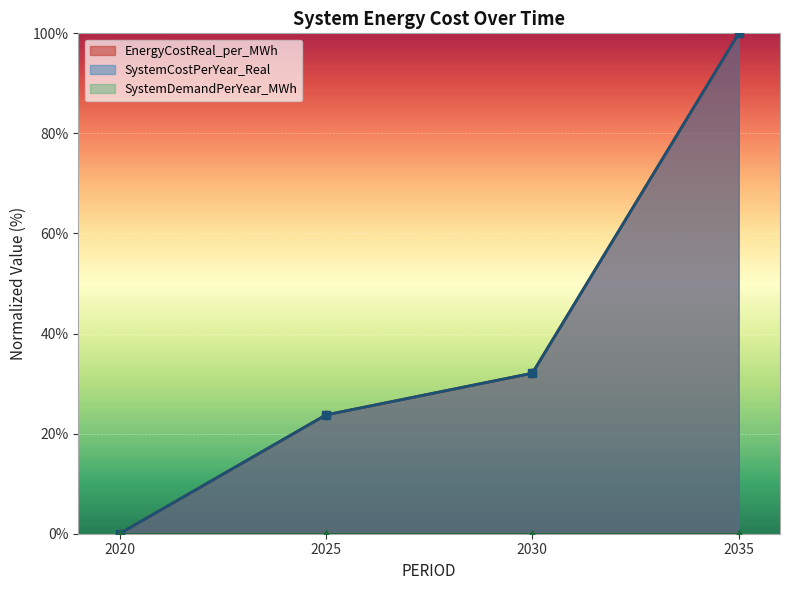

What is the difference between the SystemCostPerYear_Real values at 2030 and 2035?

67.9